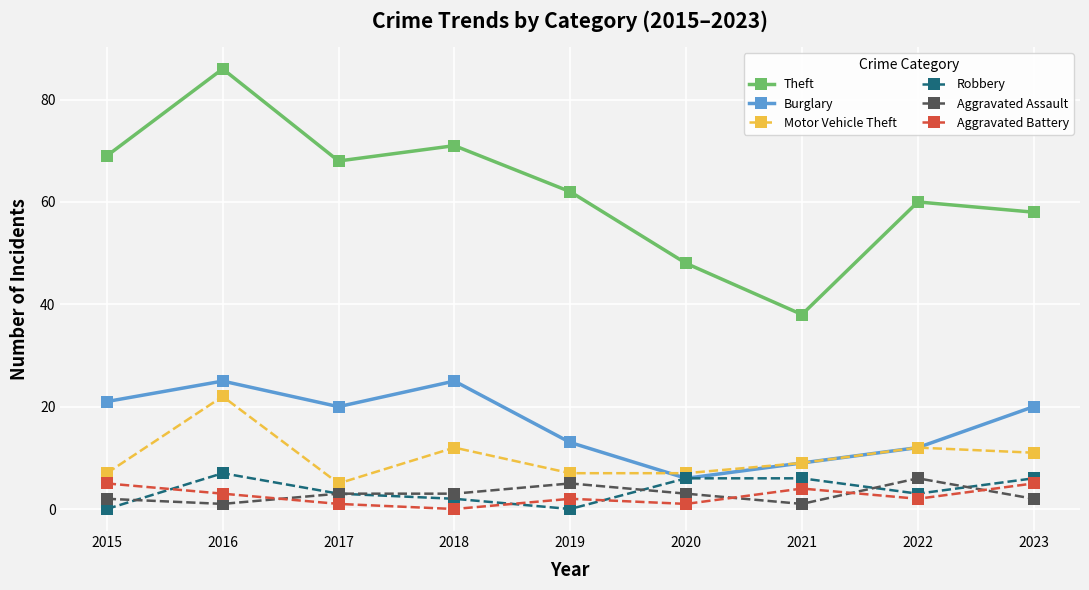

How many categories are shown in the chart?

9